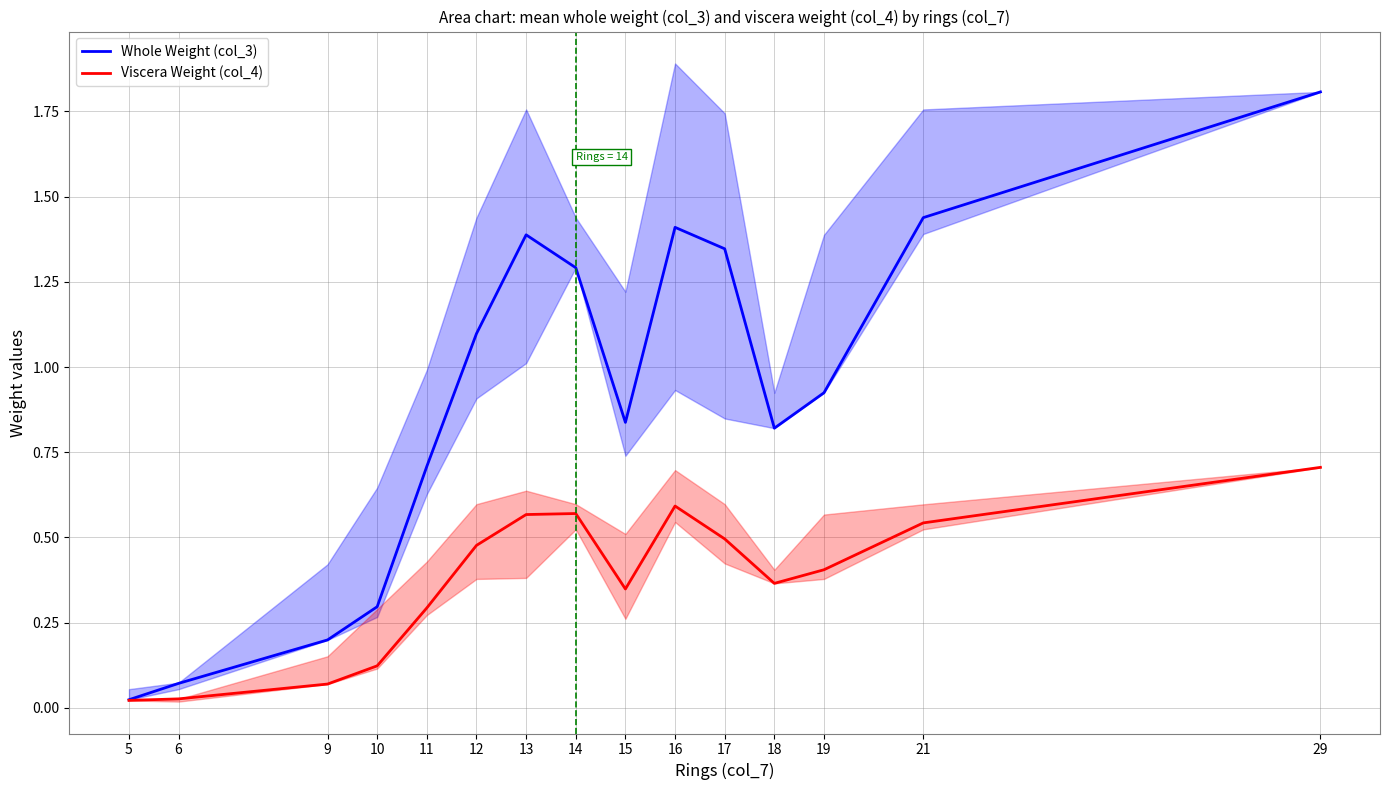

In Whole Weight (col_3), how many points are higher than both neighbors (excluding endpoints)?

2